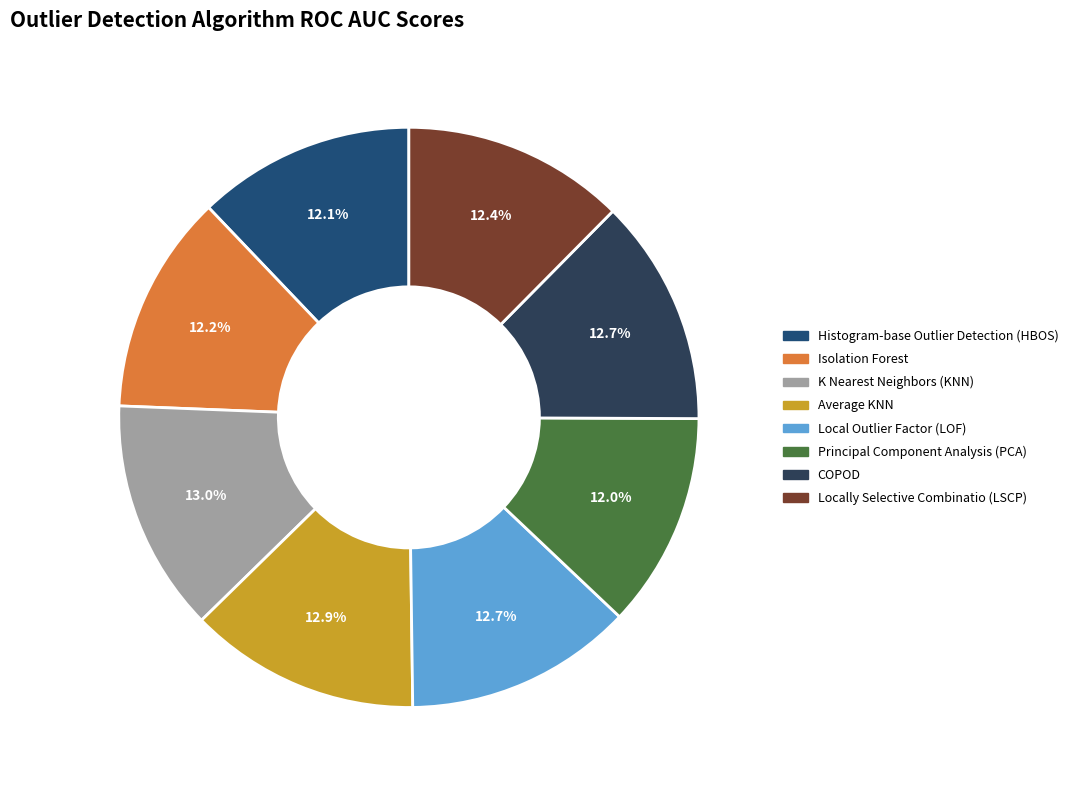

The Average KNN slice represents 13% of the pie. True or false?

True